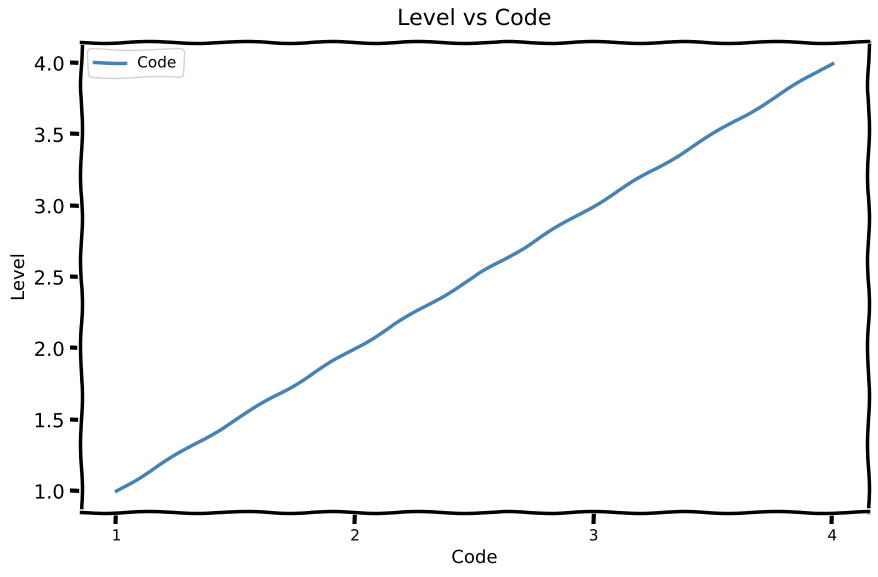

What is the difference between the values at 4 and 3?

1